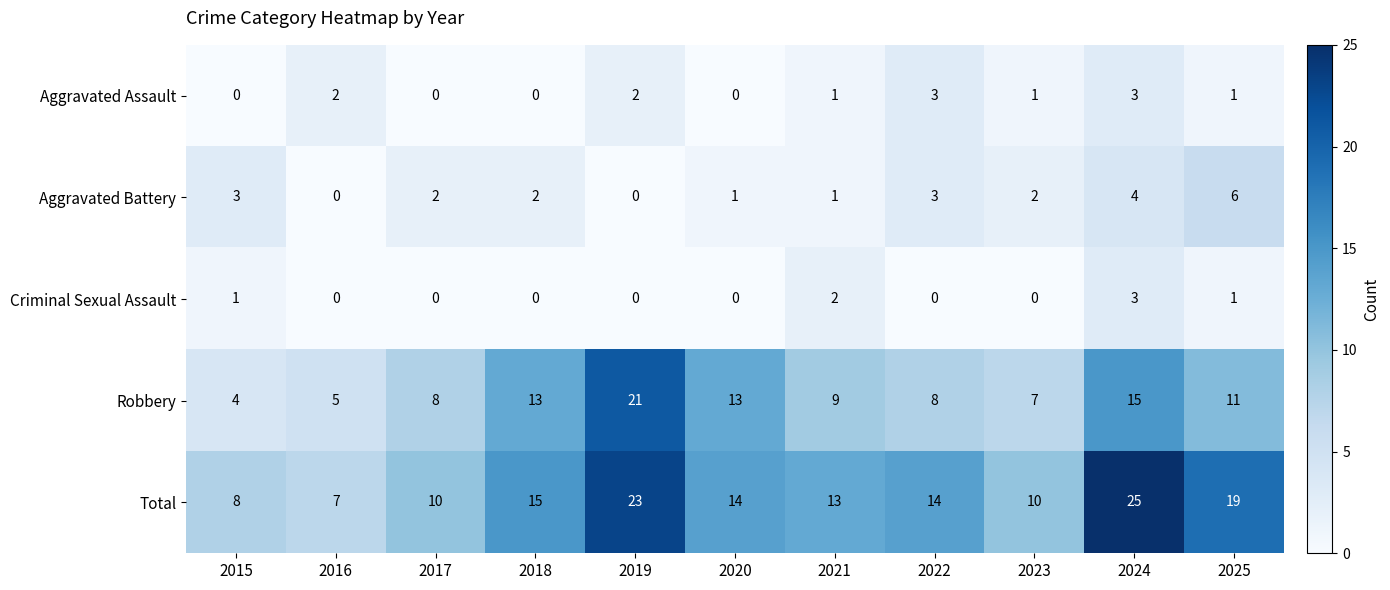

What is the total value across all series at 2023?

20